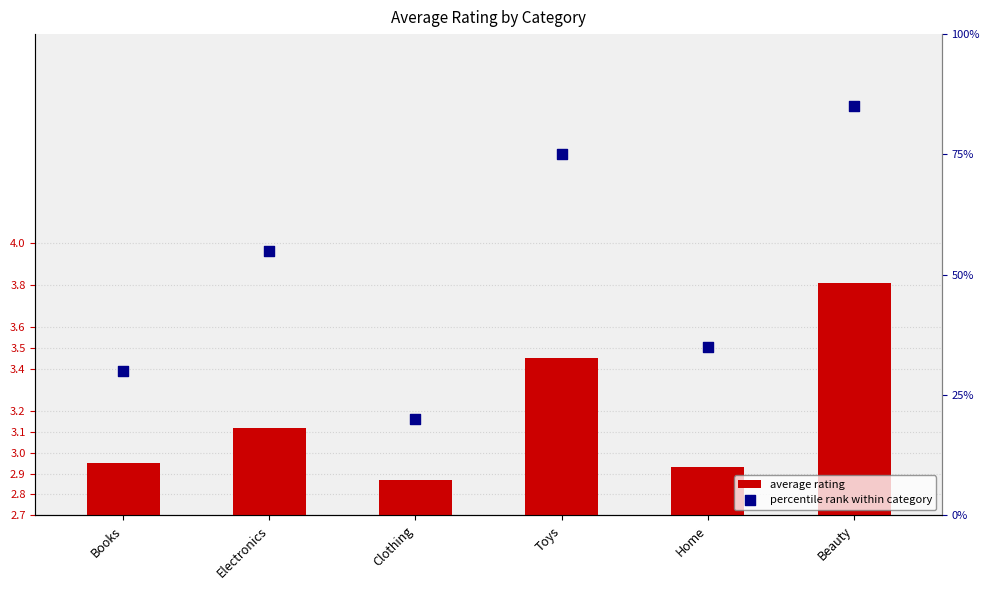

What are all the series names shown in the legend?

average rating, percentile rank within category